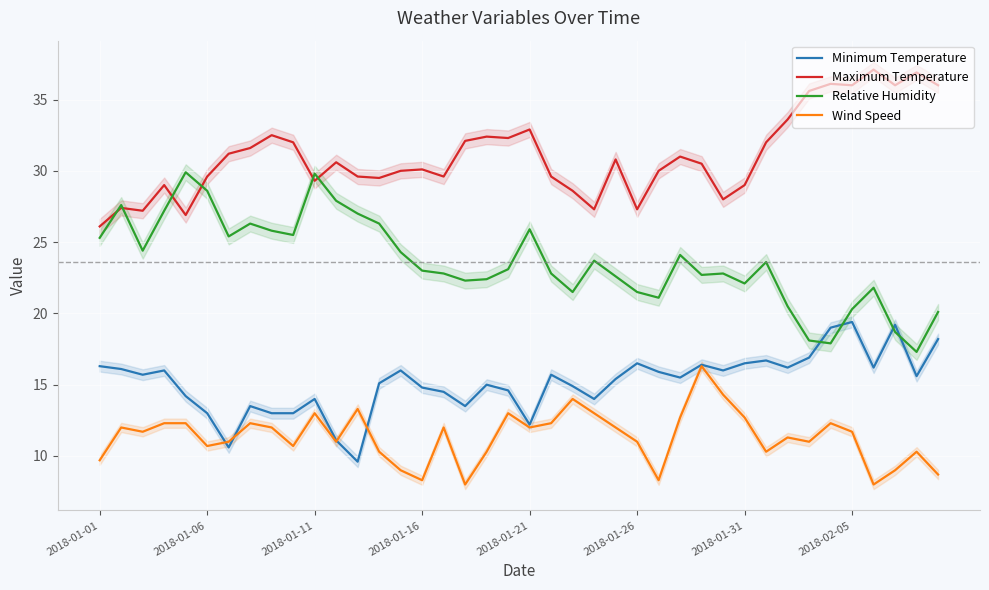

Which series has the widest spread of values?

Relative Humidity